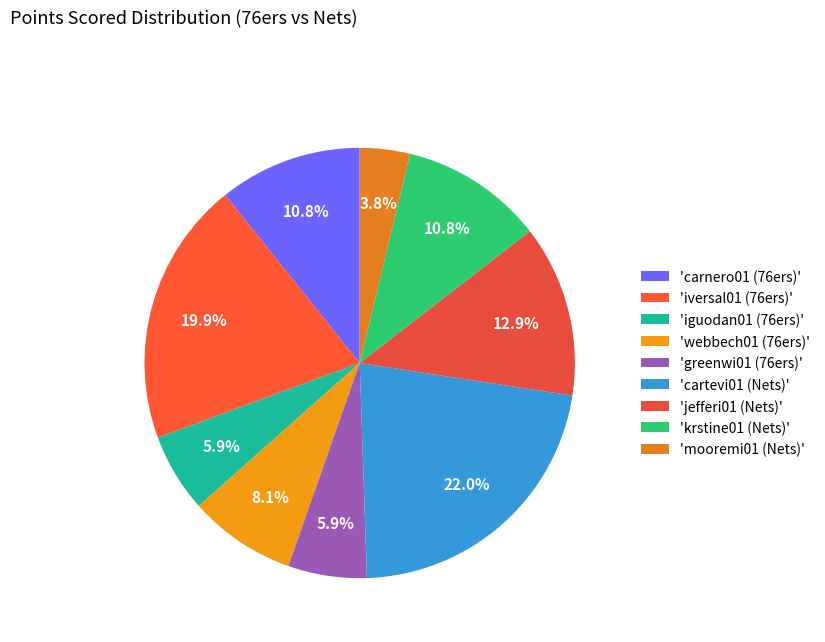

Is there a majority slice in this chart?

No